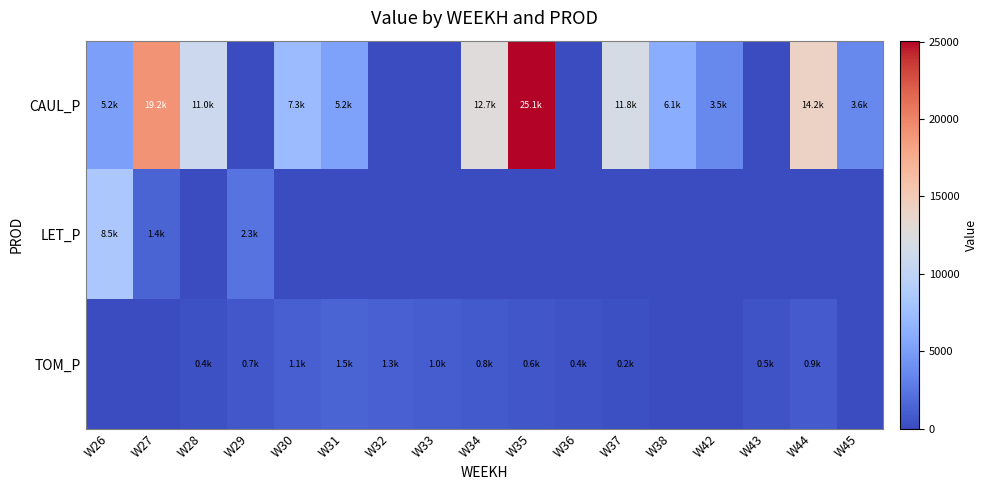

Reading right to left, extract all data points from this chart.

CAUL_P: W45=3615.5	W44=14195.6	W43=0.0	W42=3527.9	W38=6098.5	W37=11810.4	W36=0.0	W35=25066.1	W34=12673.3	W33=0.0	W32=0.0	W31=5219.3	W30=7310.3	W29=0.0	W28=11017.9	W27=19164.3	W26=5166.3
LET_P: W45=0.0	W44=0.0	W43=0.0	W42=0.0	W38=0.0	W37=0.0	W36=0.0	W35=0.0	W34=0.0	W33=0.0	W32=0.0	W31=0.0	W30=0.0	W29=2288.8	W28=0.0	W27=1422.6	W26=8508.7
TOM_P: W45=0.0	W44=910.4	W43=455.2	W42=0.0	W38=0.0	W37=209.5	W36=418.9	W35=628.4	W34=837.8	W33=1047.3	W32=1256.7	W31=1466.2	W30=1099.6	W29=733.1	W28=366.5	W27=0.0	W26=0.0